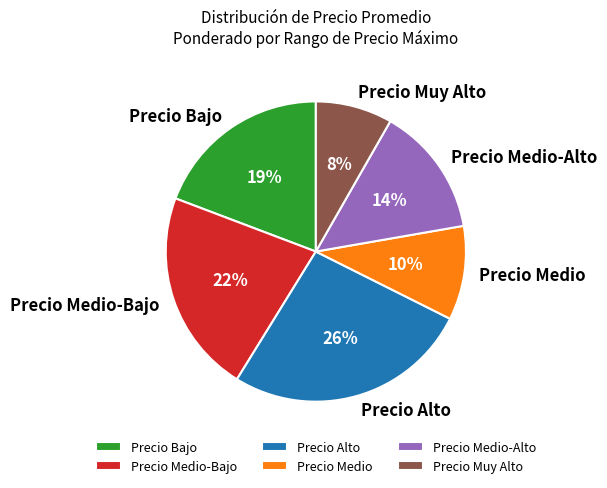

To the nearest percent, what is the difference between the largest and smallest slice percentages?

18%